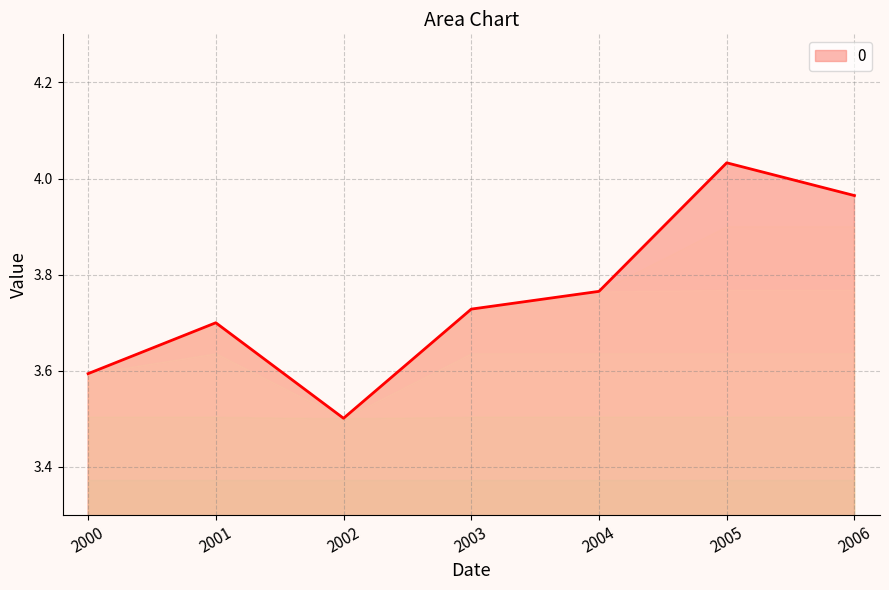

What is the ratio of the value at 2003 to the value at 2006?

0.9